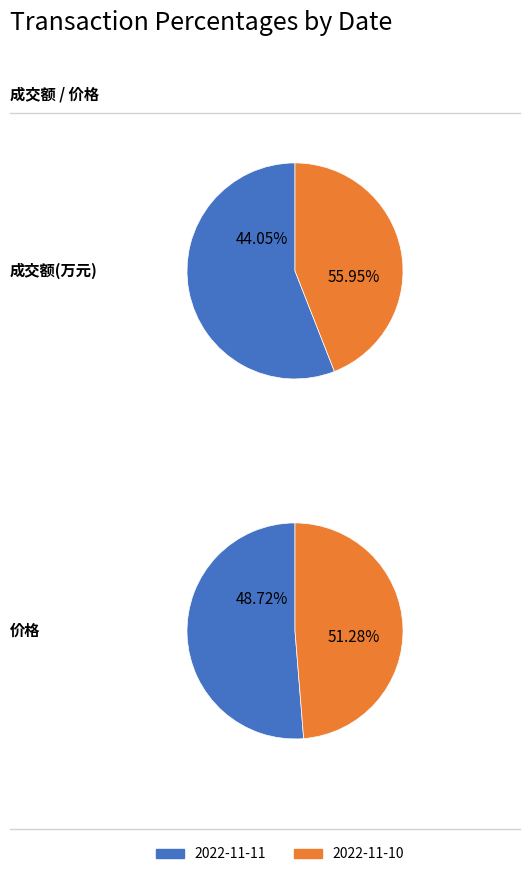

To the nearest percent, what is the combined percentage of 价格 and 成交额(万元)?

100%